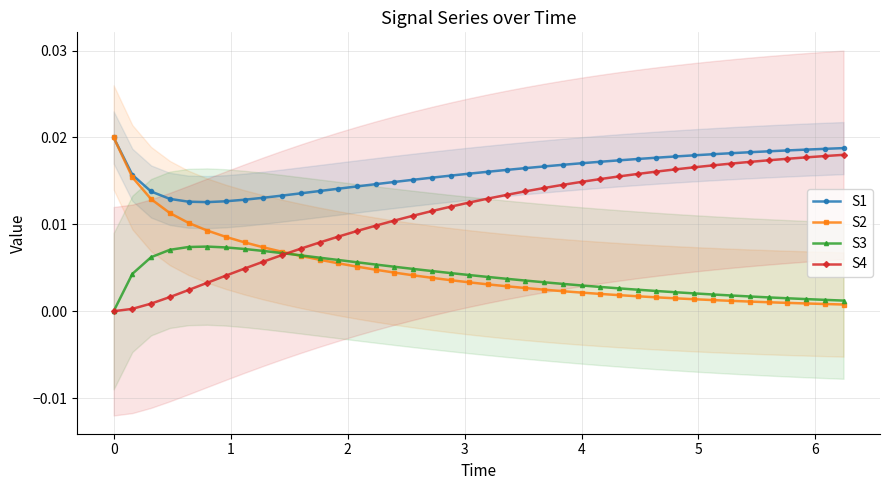

True or false: S2 has more than 1 interior local peaks.

False